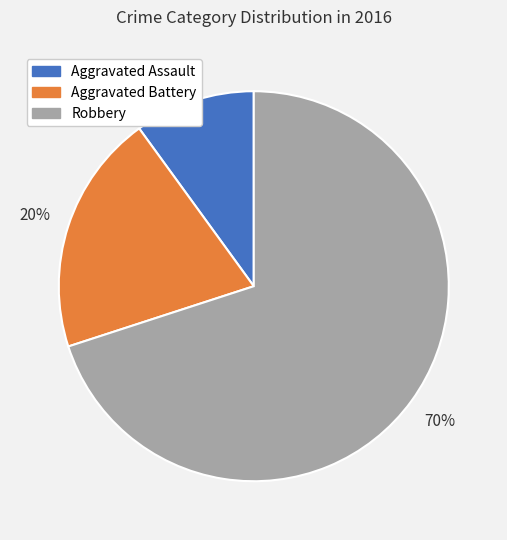

To the nearest percent, what percentage of the pie is Aggravated Battery?

20%